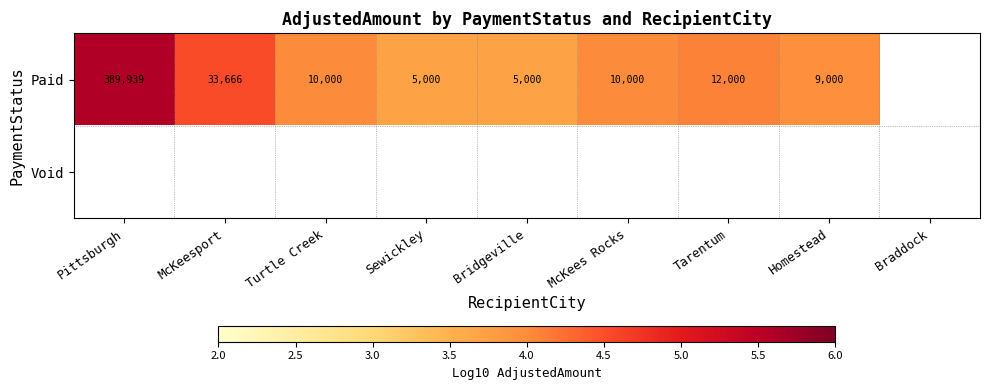

Count the number of categories in the chart.

9